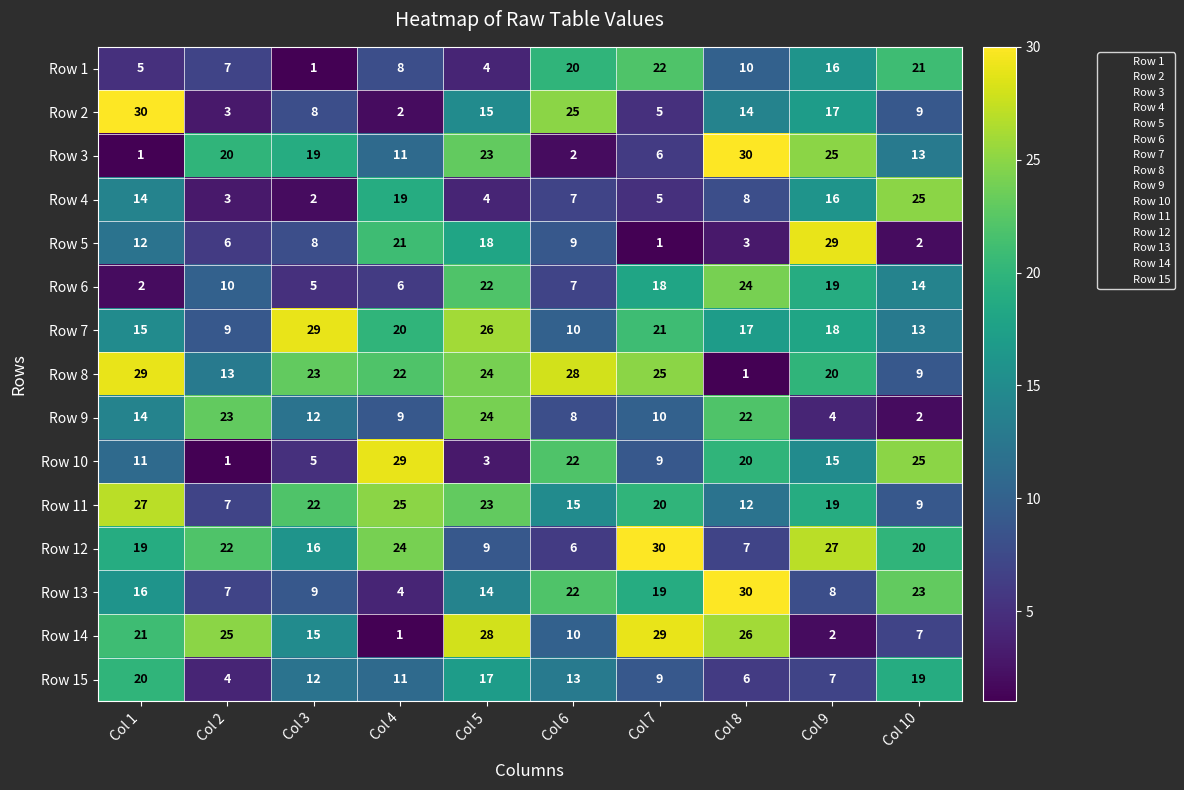

Rank the categories by Row 8 value from lowest to highest.

Col 8, Col 10, Col 2, Col 9, Col 4, Col 3, Col 5, Col 7, Col 6, Col 1